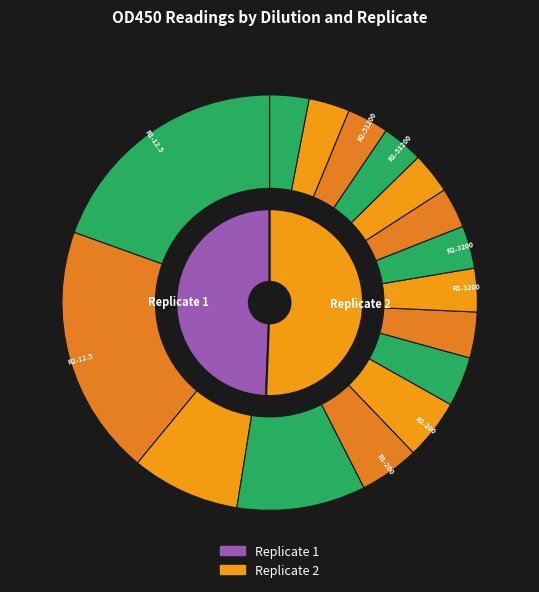

Is it true that 800 is 7% of the pie?

True